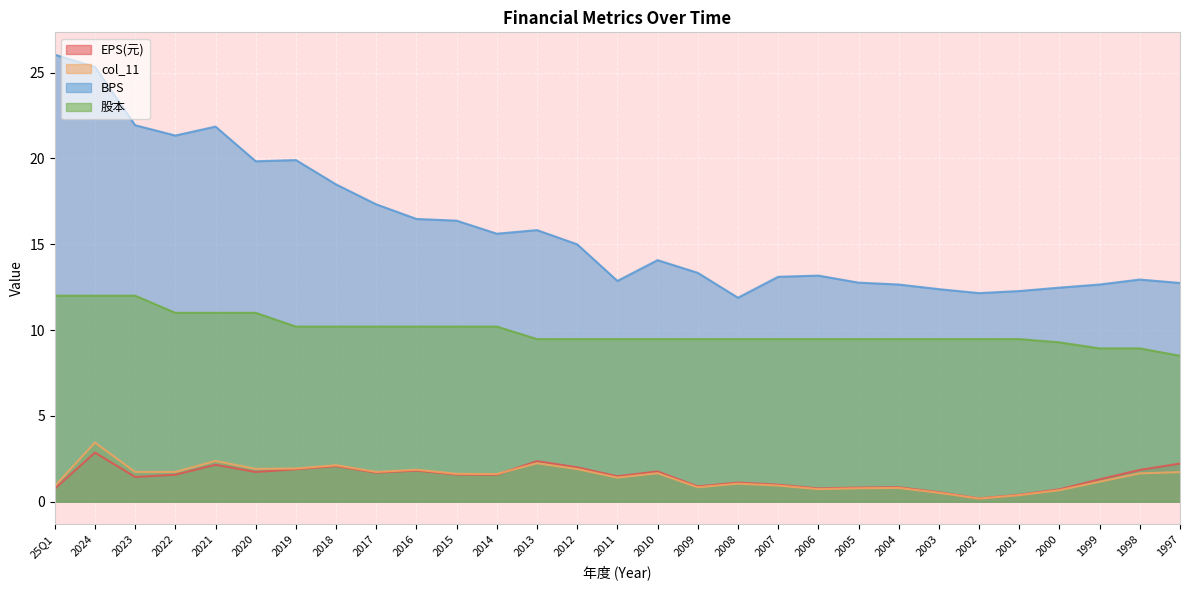

True or false: col_11 has more than 2 points higher than both neighbors.

True